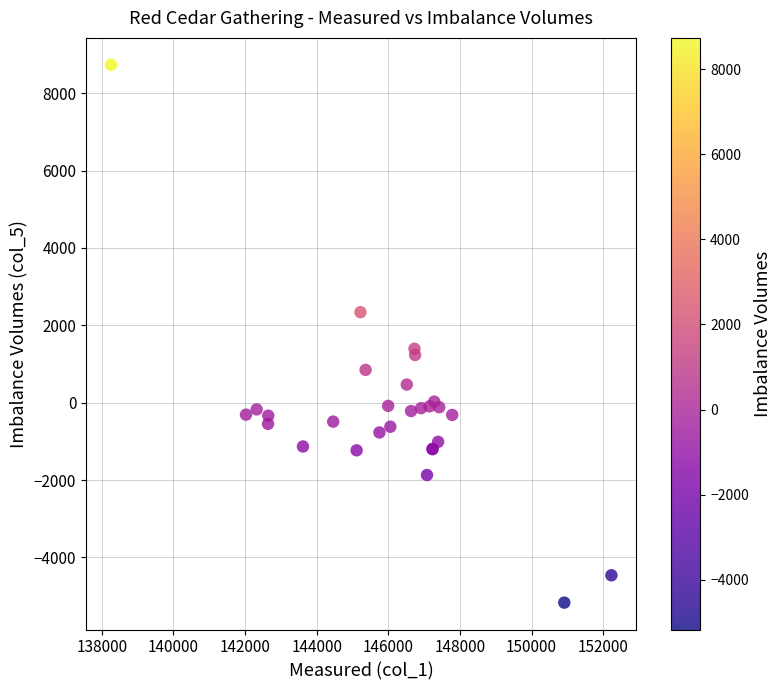

What Y value in the scatter plot is closest to 1783?

1394